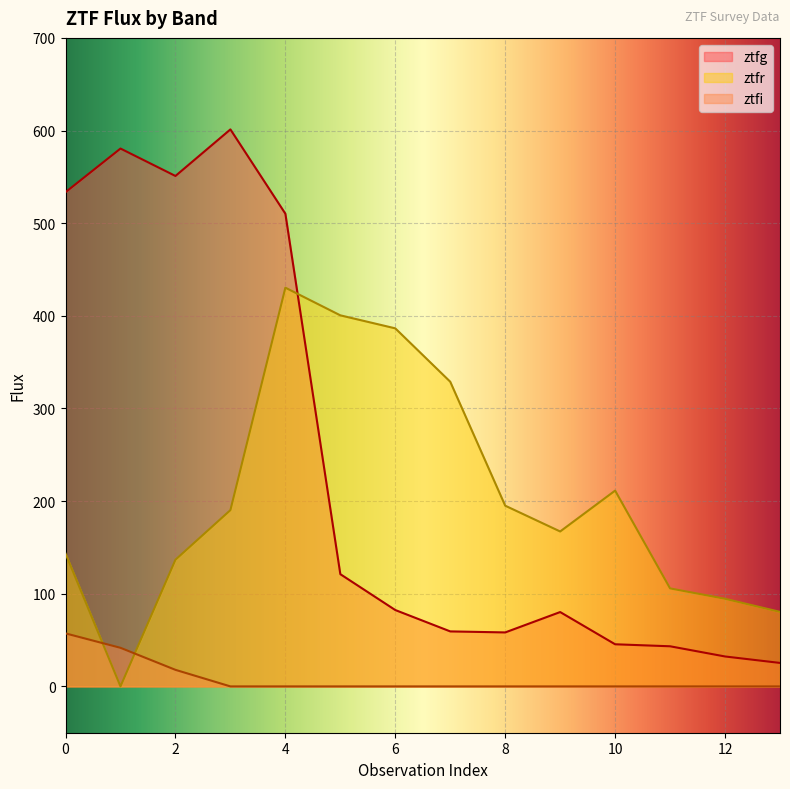

Between 3 and 4, which series saw the biggest shift?

ztfr